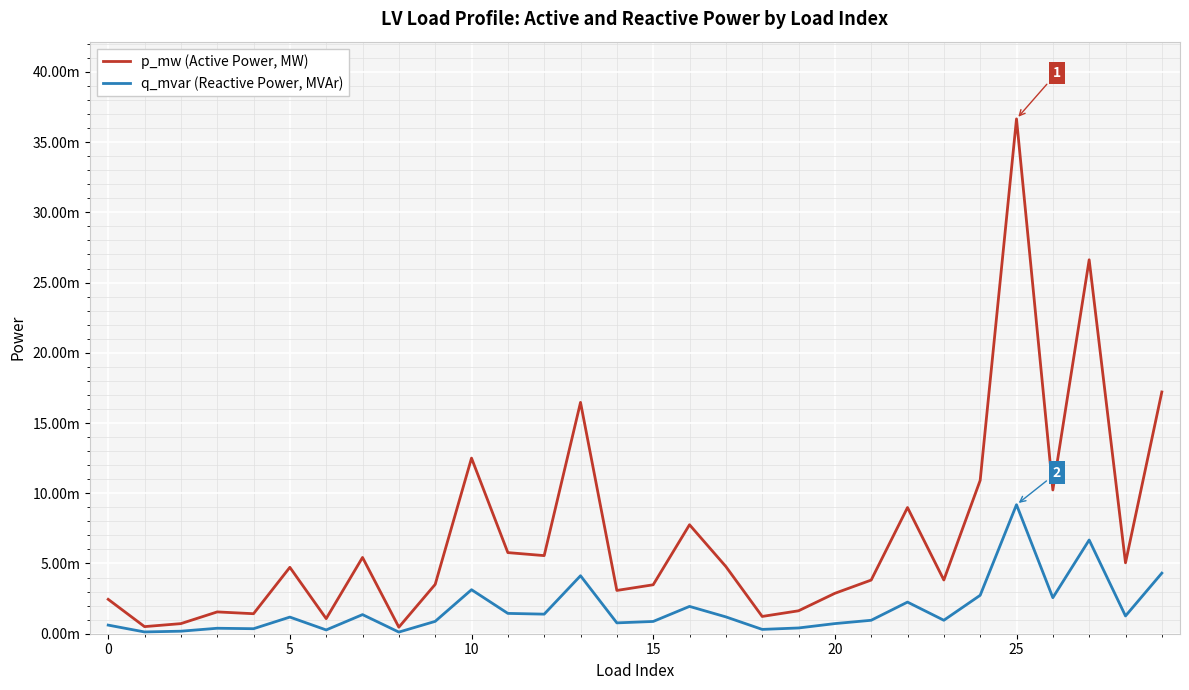

Does the chart display data point markers on the line(s)?

No